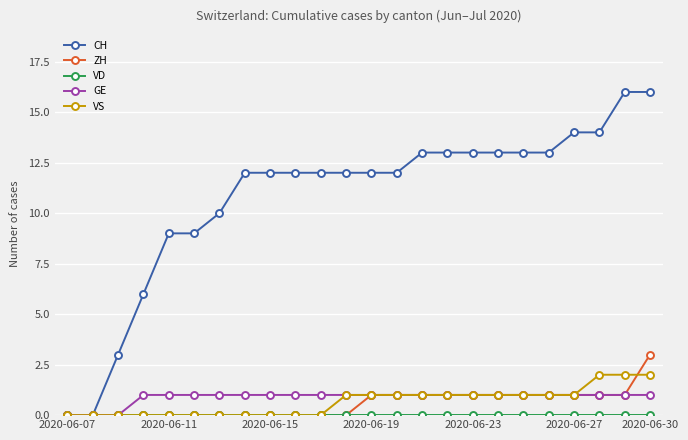

Which series has the largest range (max minus min)?

CH